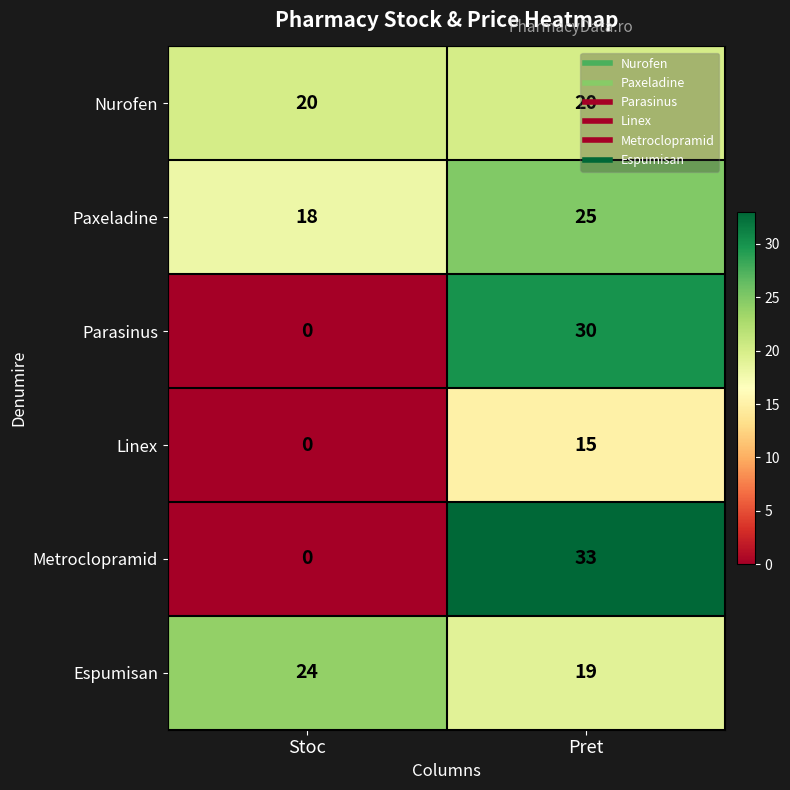

What is the sum of all Espumisan values?

43